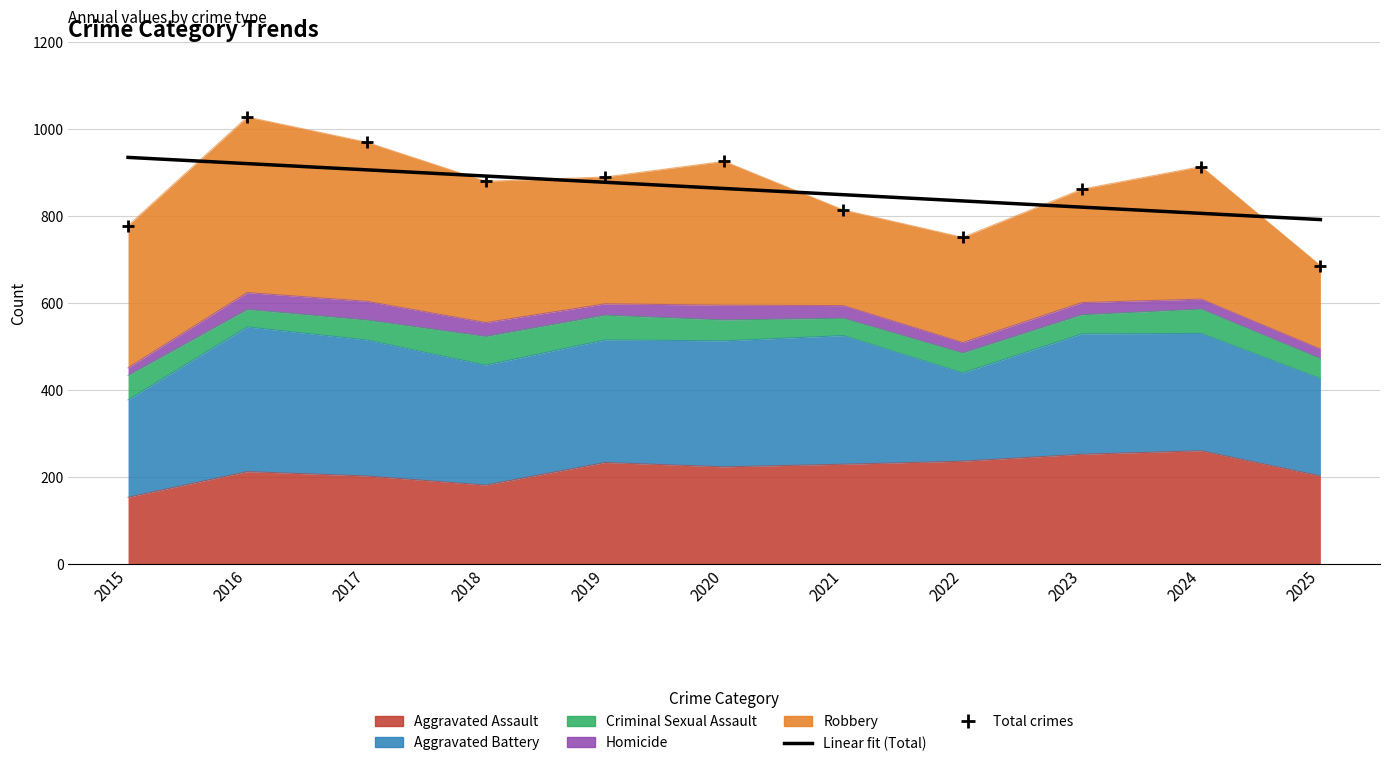

At how many categories does at least one series exceed 879?

7